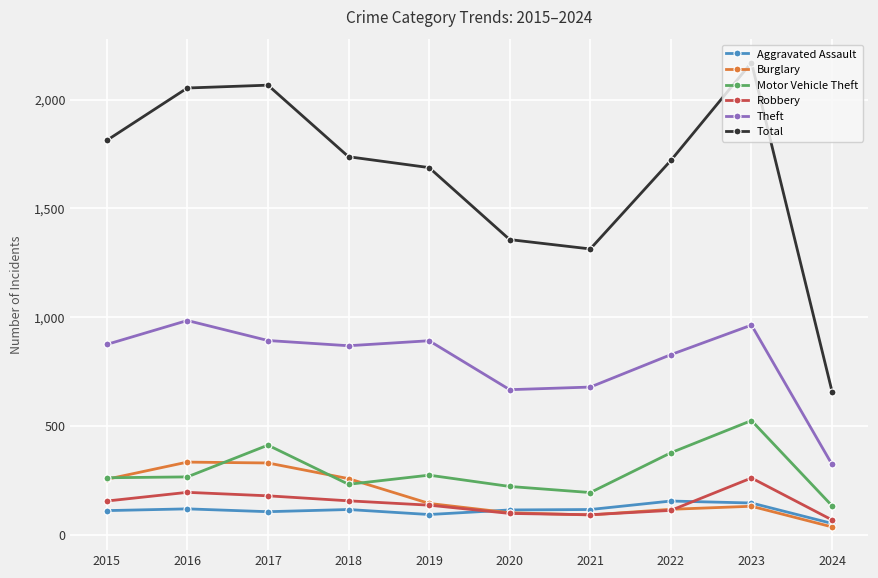

Which category has the highest value in the Theft series?

2016